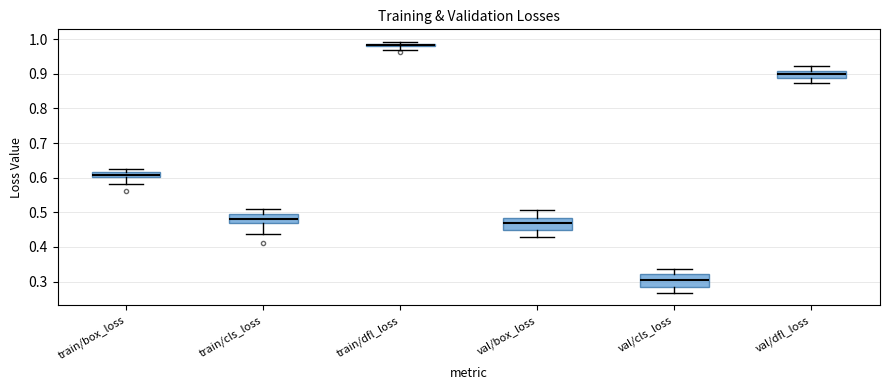

Which box has the highest median line?

train/dfl_loss